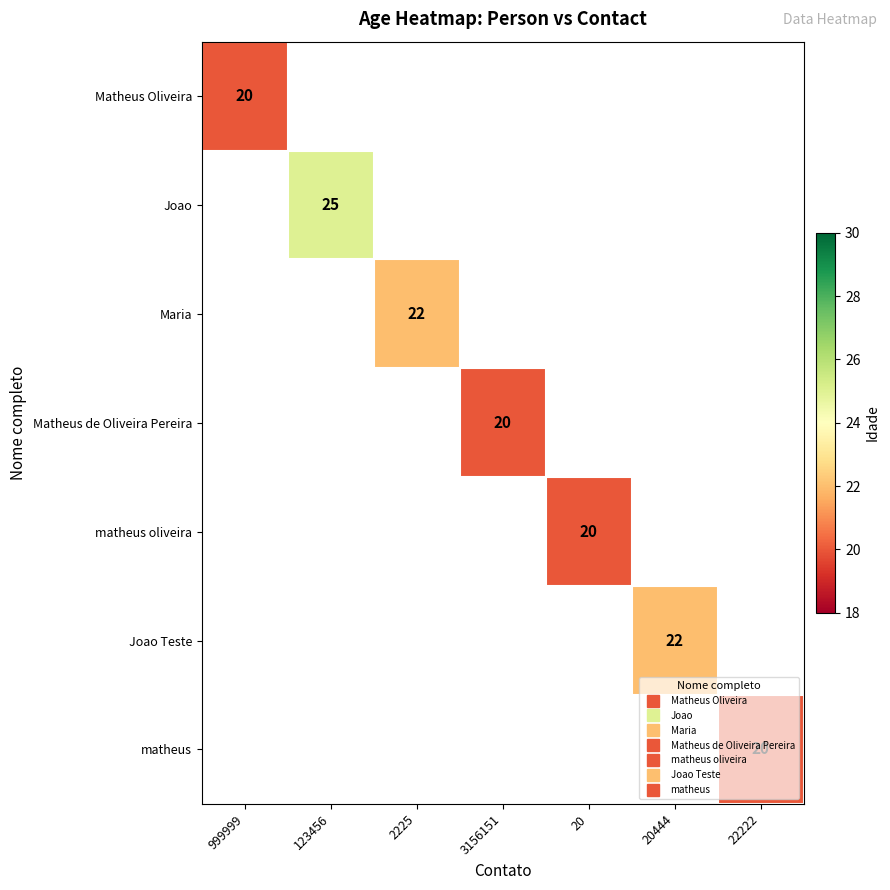

Rank the categories by matheus oliveira value from lowest to highest.

999999, 123456, 2225, 3156151, 20, 20444, 22222